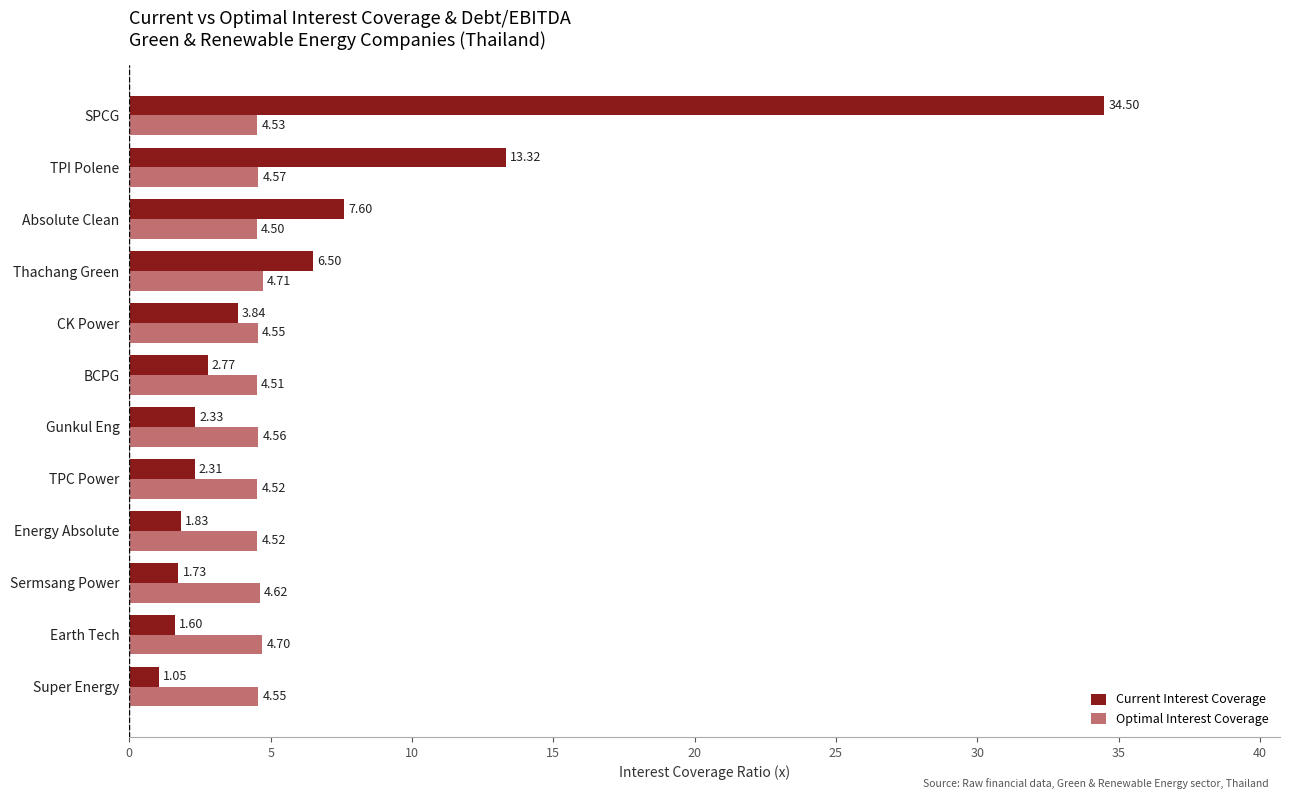

Which series has the largest total across all categories?

Current Interest Coverage